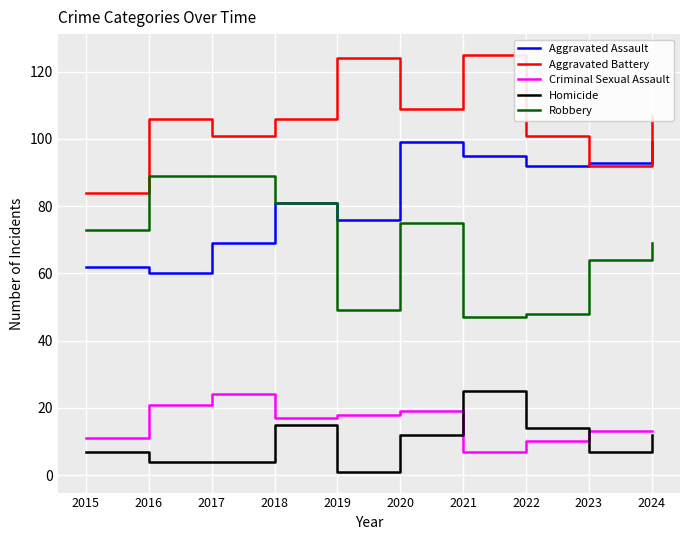

Is the value of Robbery at 2017 greater than the value of Criminal Sexual Assault at 2019?

Yes